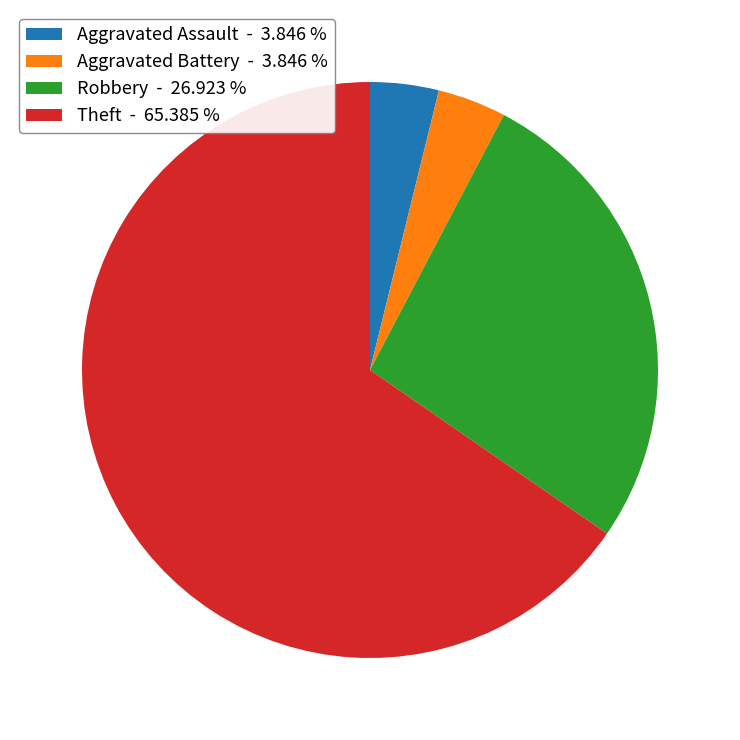

How many slices are in this pie chart?

4